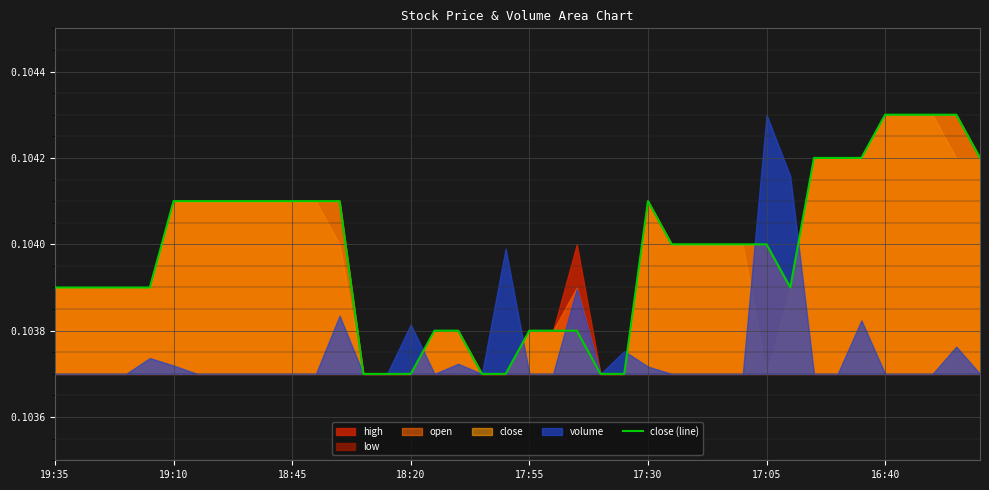

What is the value of the 20th point from the left?

0.1